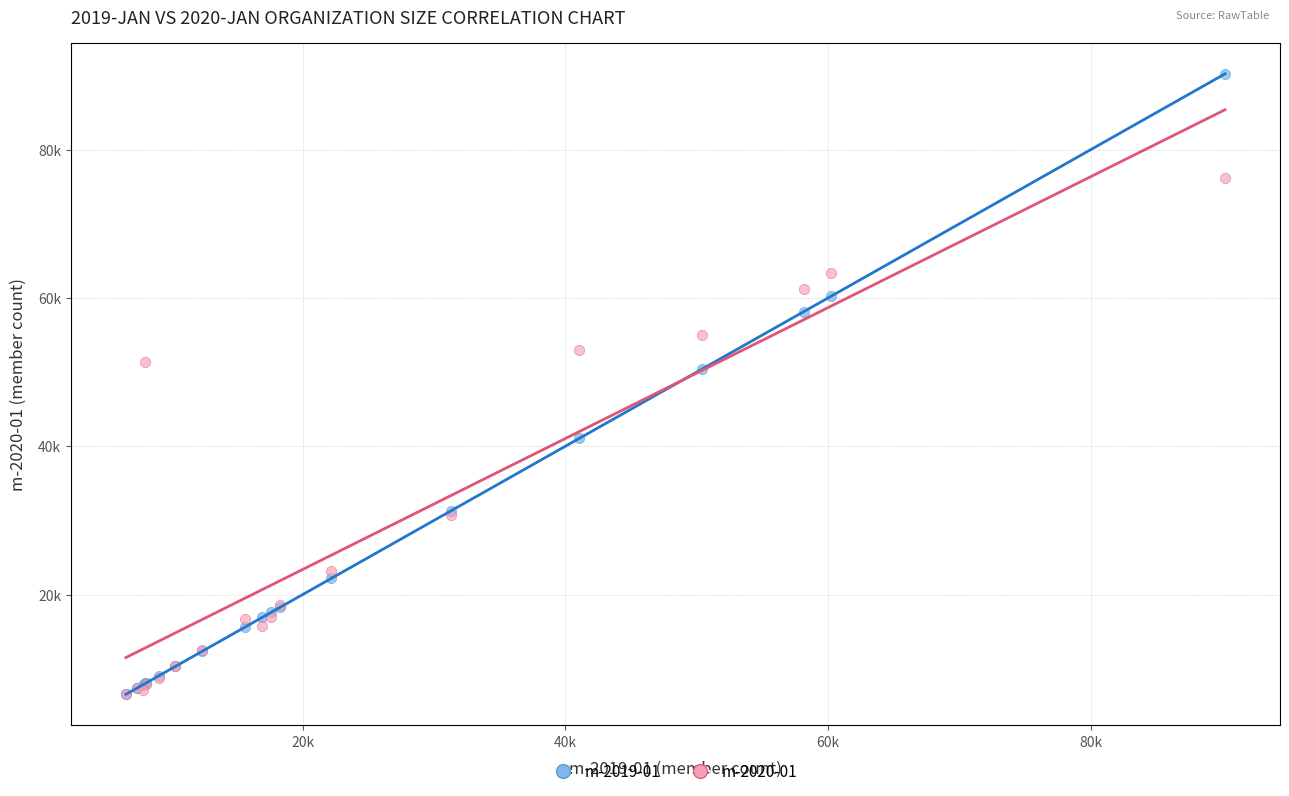

Which series contains the highest Y value?

m-2019-01